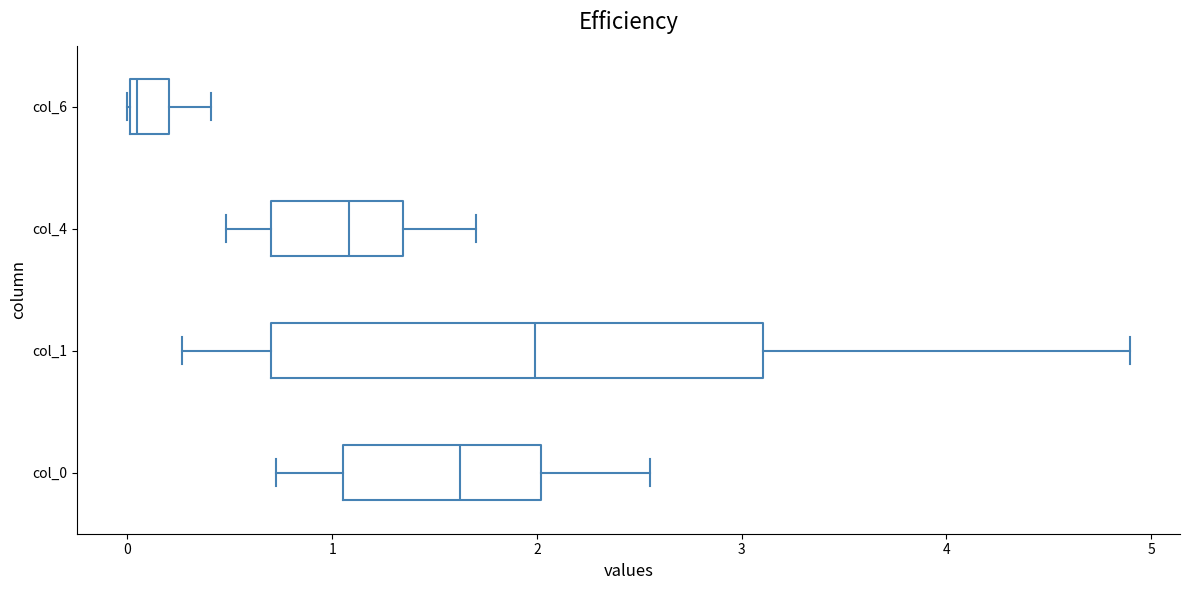

Where does the left whisker of the box for col_1 end on the x-axis? The values are not printed on the chart, so give them approximately, as read against the axis.

0.3